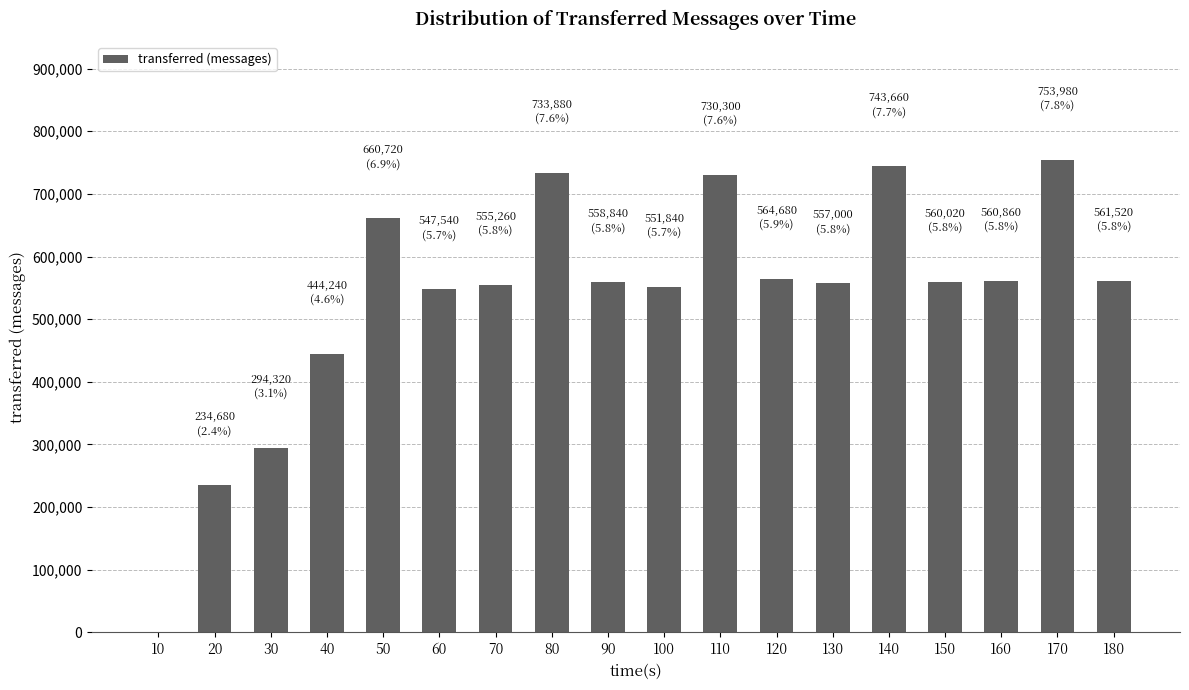

True or false: the data shows 234680 at 20.

True